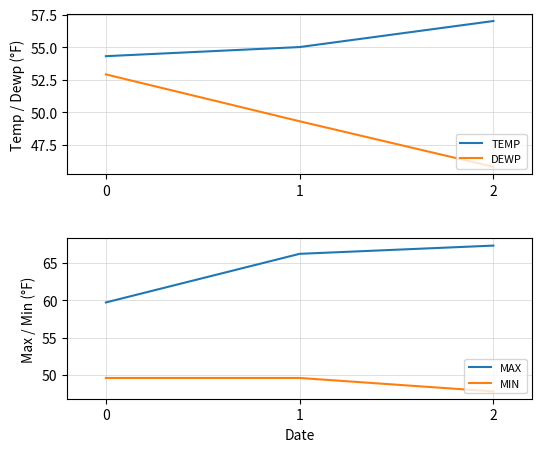

What is the total value across all series at 2?

217.9